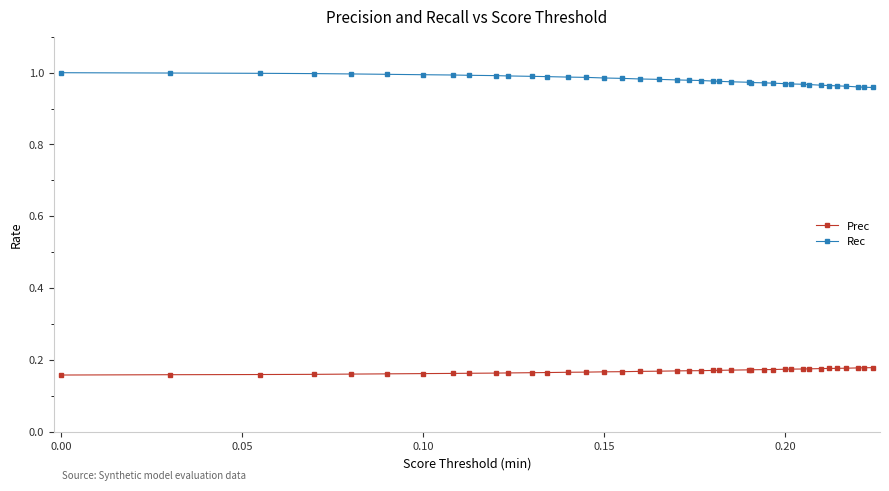

At how many categories does at least one series exceed 0?

40